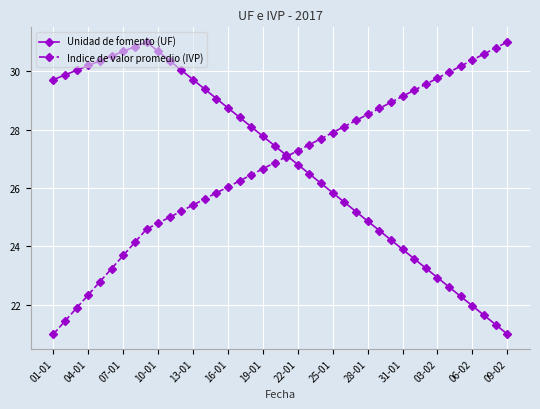

How many times do Indice de valor promedio (IVP) and Unidad de fomento (UF) cross each other?

1